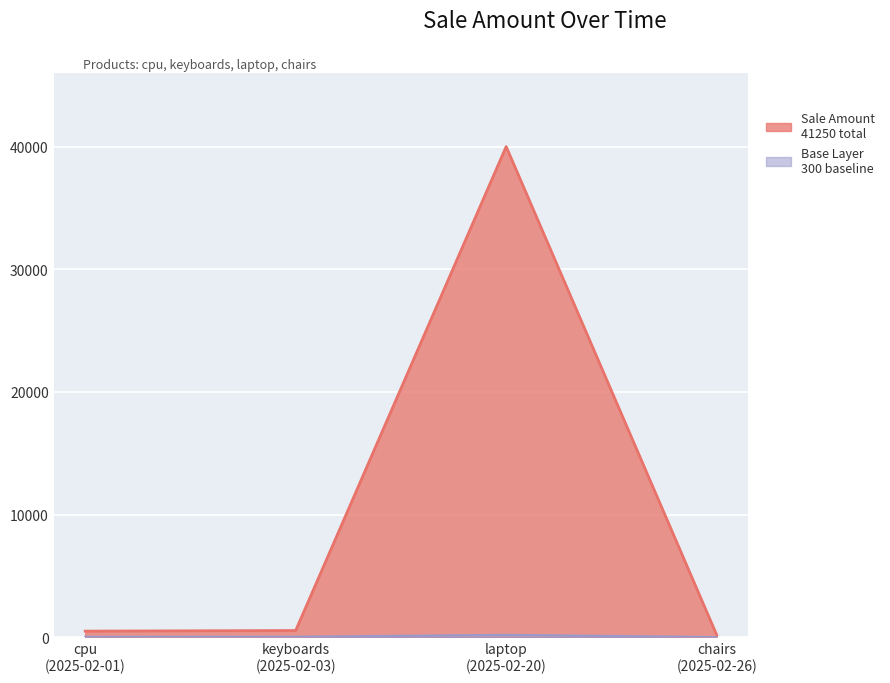

List the labels in order of value, largest first.

2025-02-20, 2025-02-03, 2025-02-01, 2025-02-26